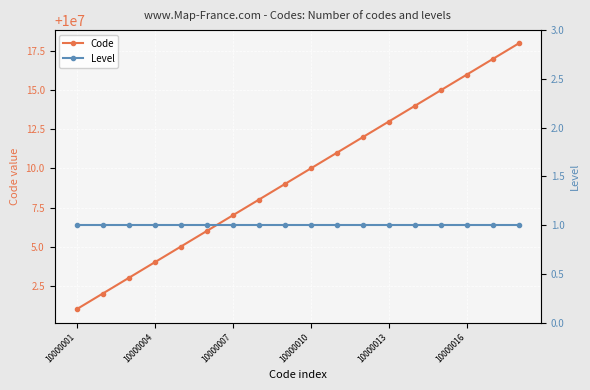

How many series are shown in this chart?

2